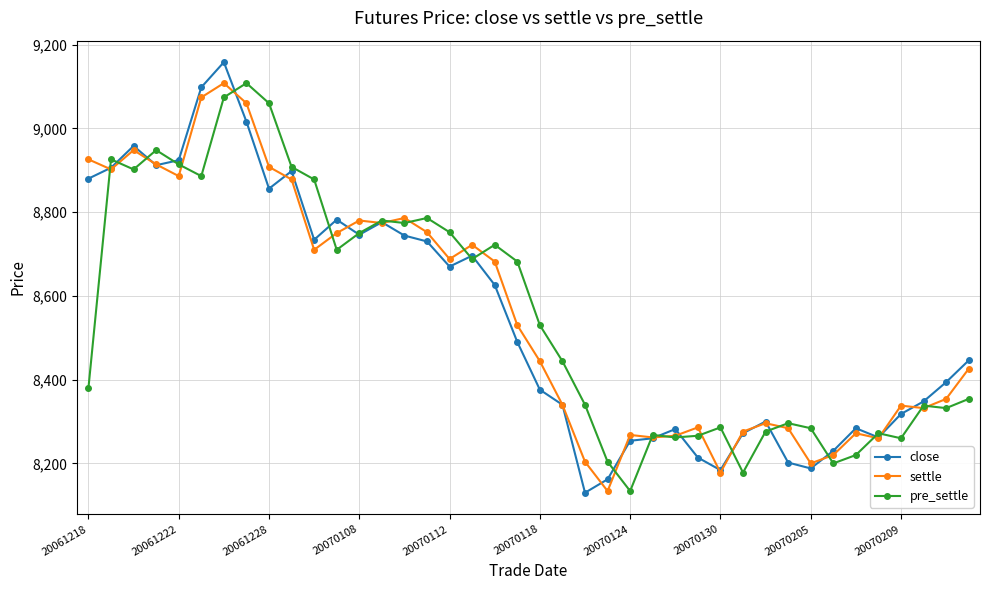

In settle, how many points are lower than both neighbors (excluding endpoints)?

11